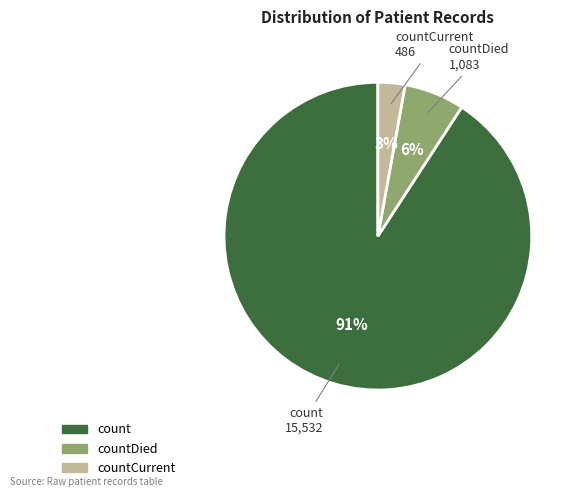

To the nearest percent, what is the average slice percentage?

33%